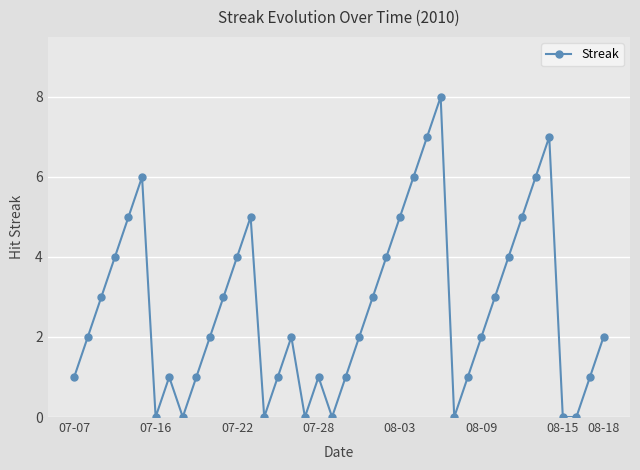

True or false: the data has more than 0 interior local peaks.

True